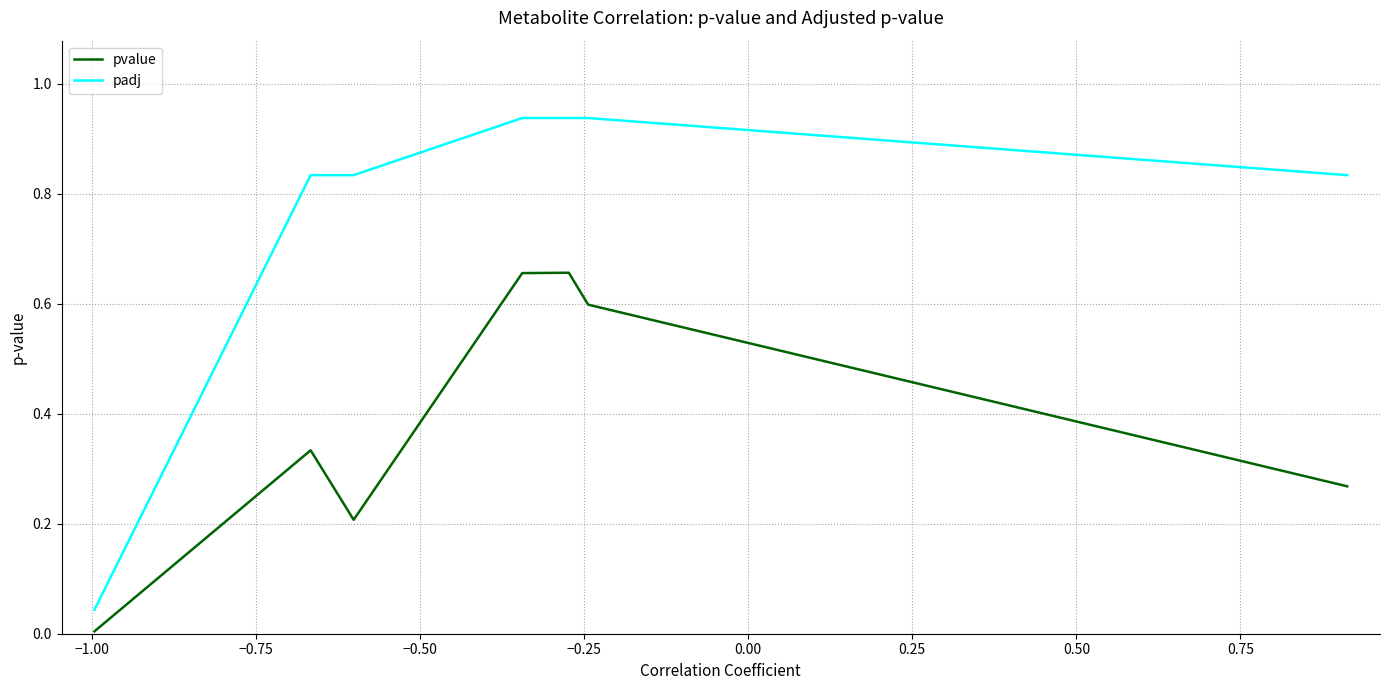

List the series in order of their peak value, lowest first.

pvalue, padj